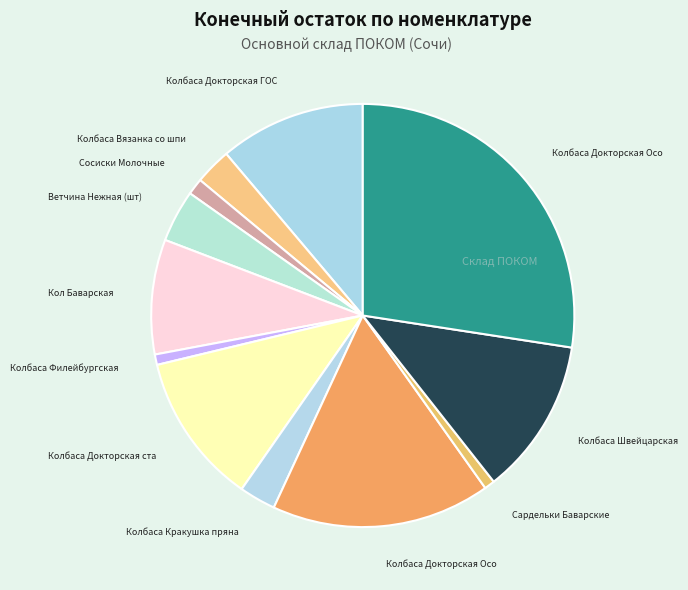

How many slices are in this pie chart?

12